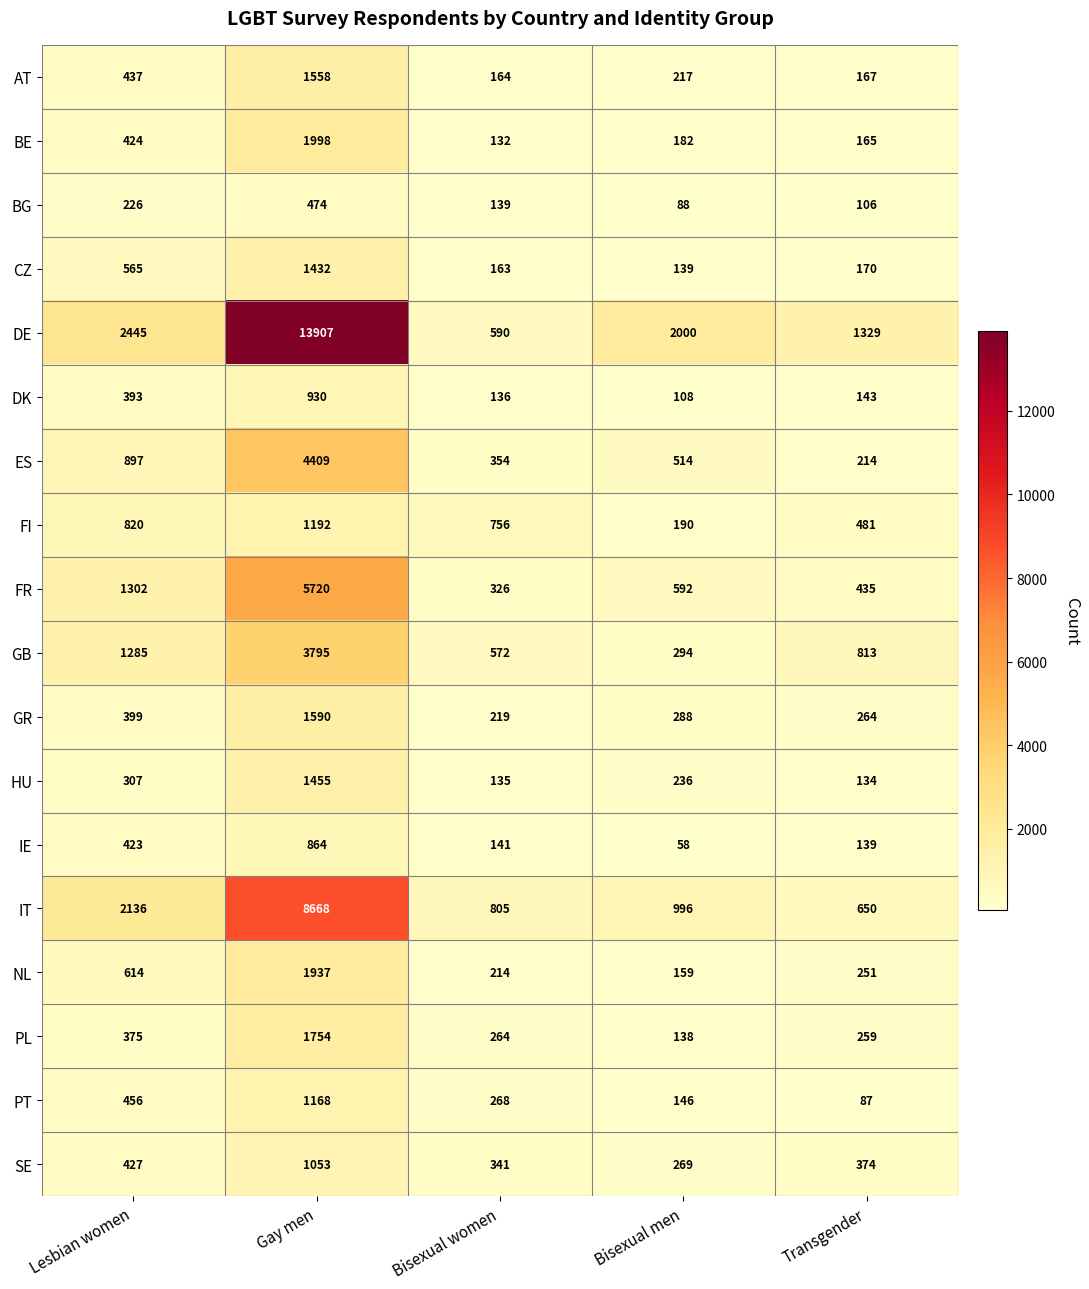

The value of HU at Bisexual men is 92. True or false?

False